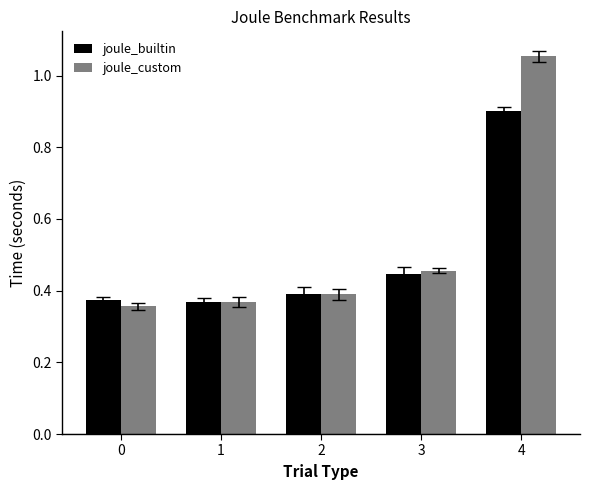

How many groups of bars are there?

5